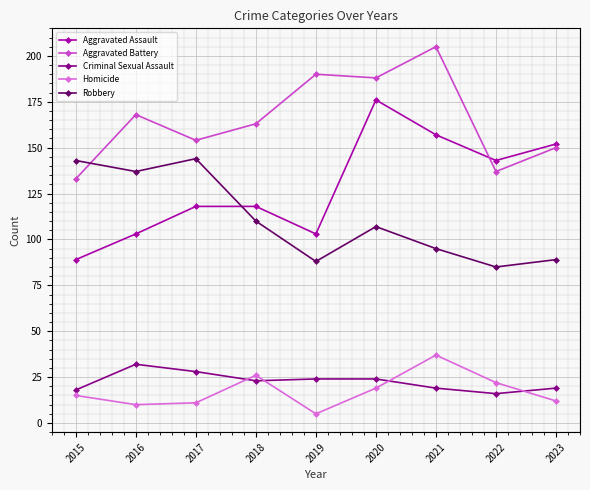

What is the spread (max minus min) of values at 2017?

143